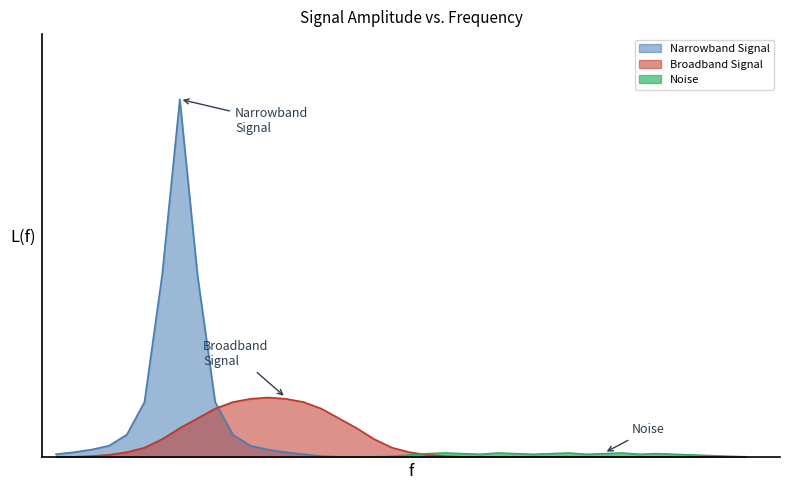

Does the chart display data point markers on the line(s)?

No